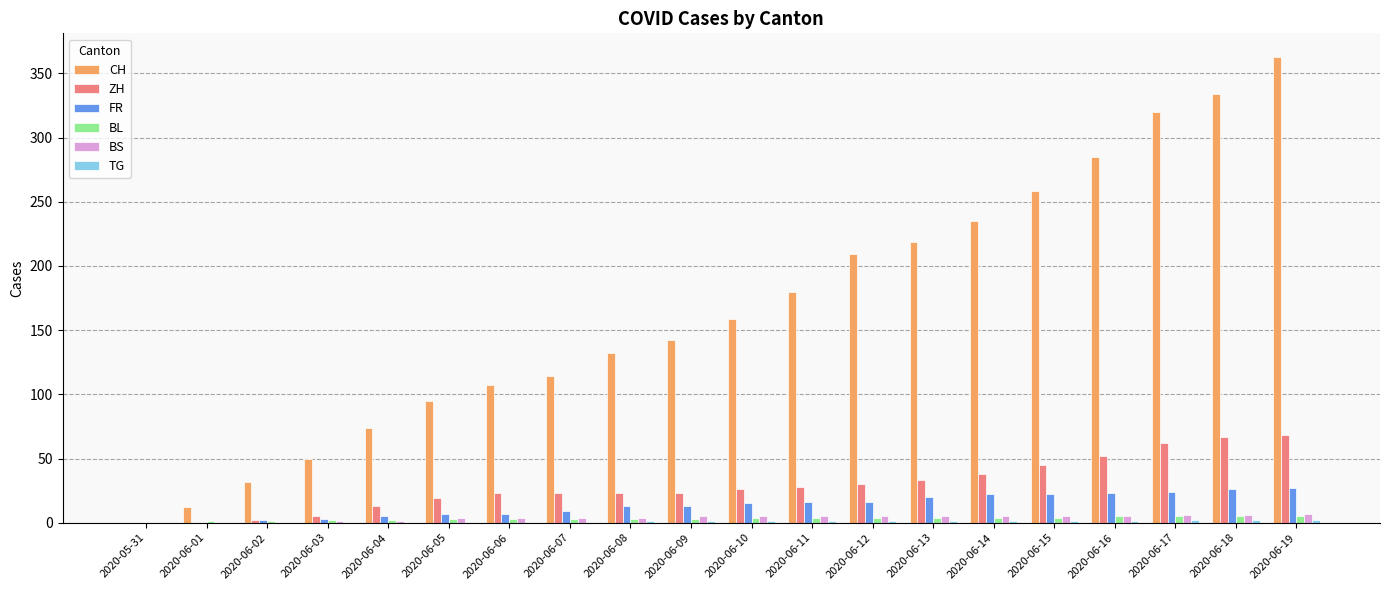

How many values in CH are above zero?

19